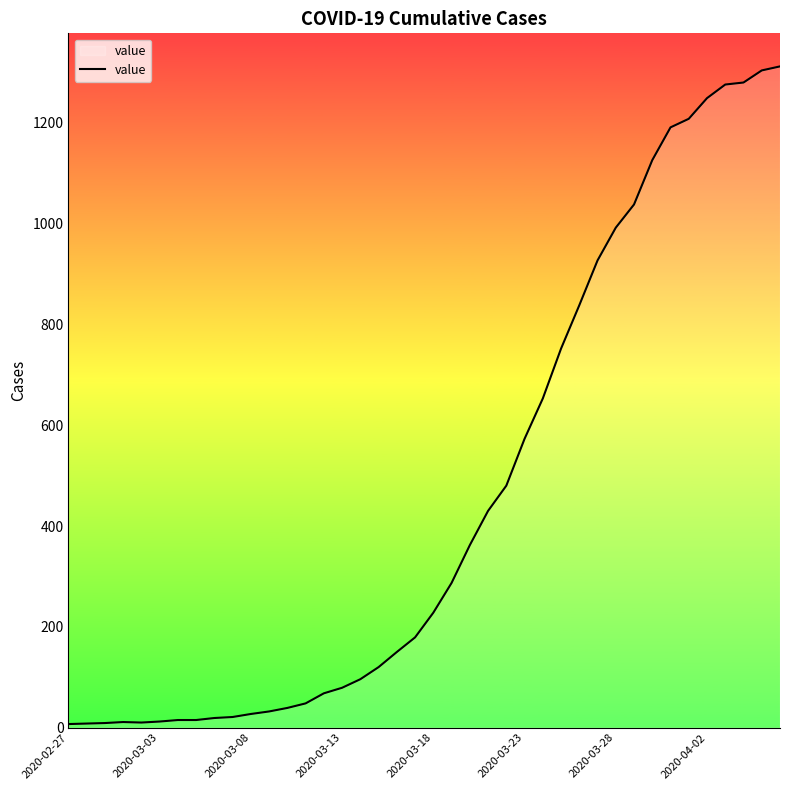

What is the greatest value displayed?

1312